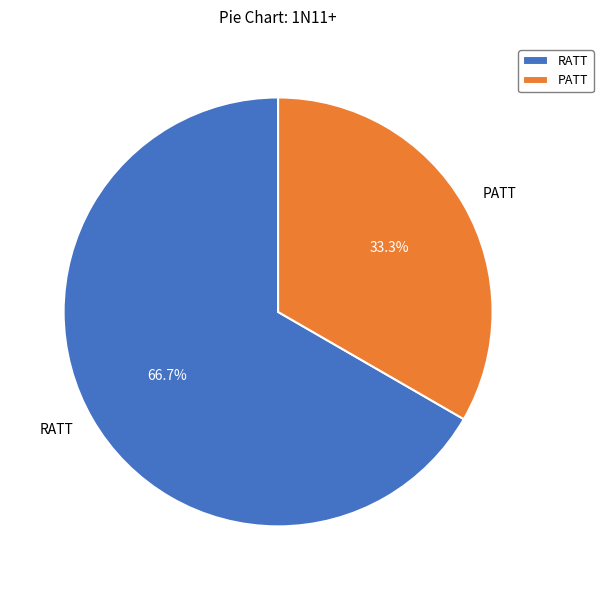

What is the ratio of the value at PATT to the value at RATT?

0.5